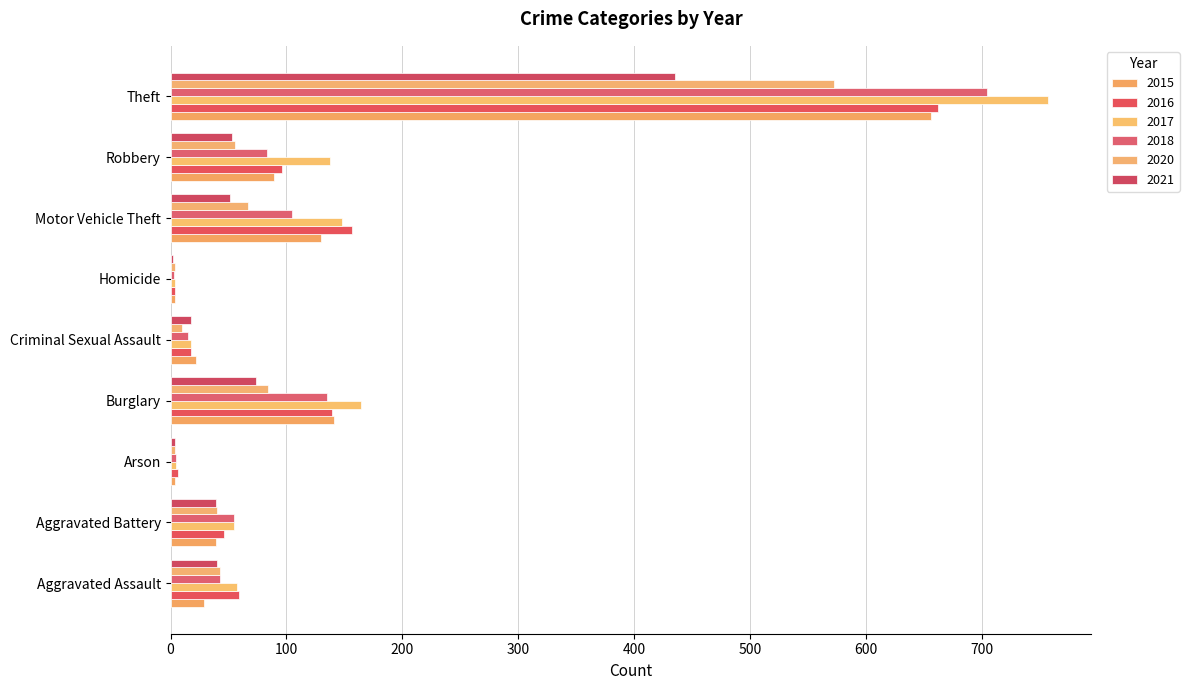

What is the sum of the 2015 values at Burglary and Homicide?

145